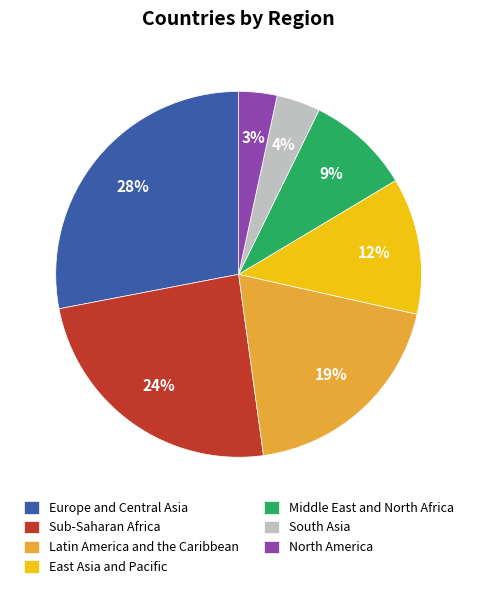

What is the ratio of the value at Latin America and the Caribbean to the value at East Asia and Pacific?

1.6